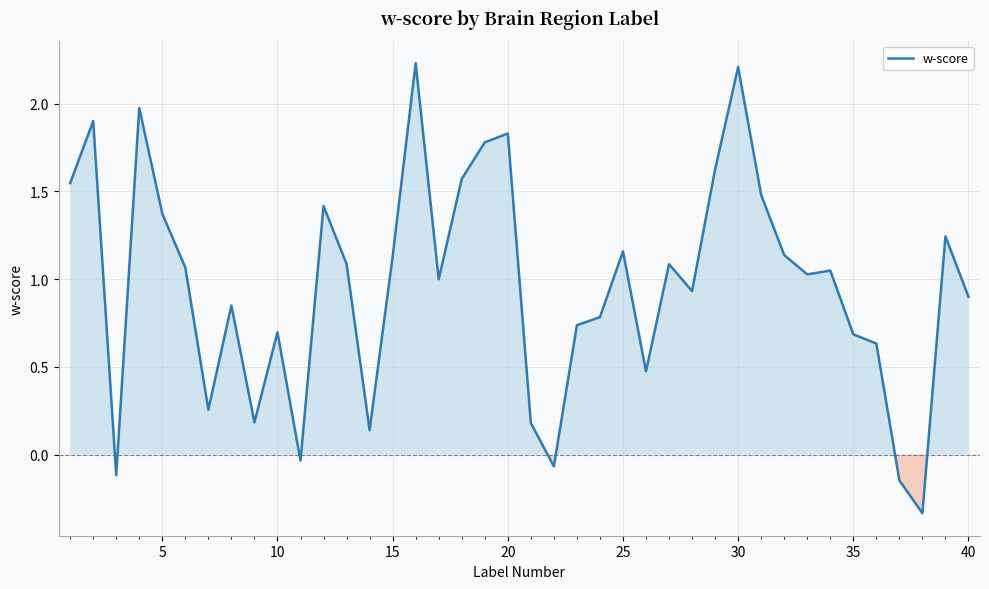

What is the difference between the maximum and minimum values?

2.6